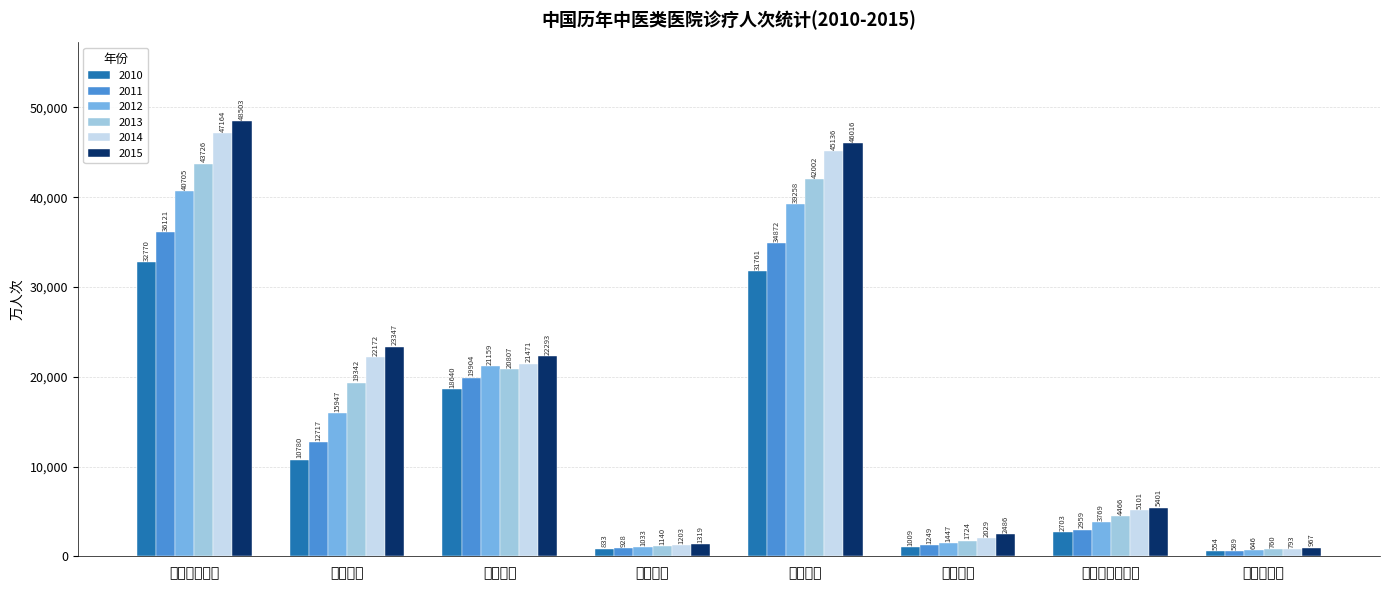

List the labels in order of 2012 value, largest first.

中医医院合计, 公立医院, 二级医院, 三级医院, 中西医结合医院, 民营医院, 一级医院, 民族医医院